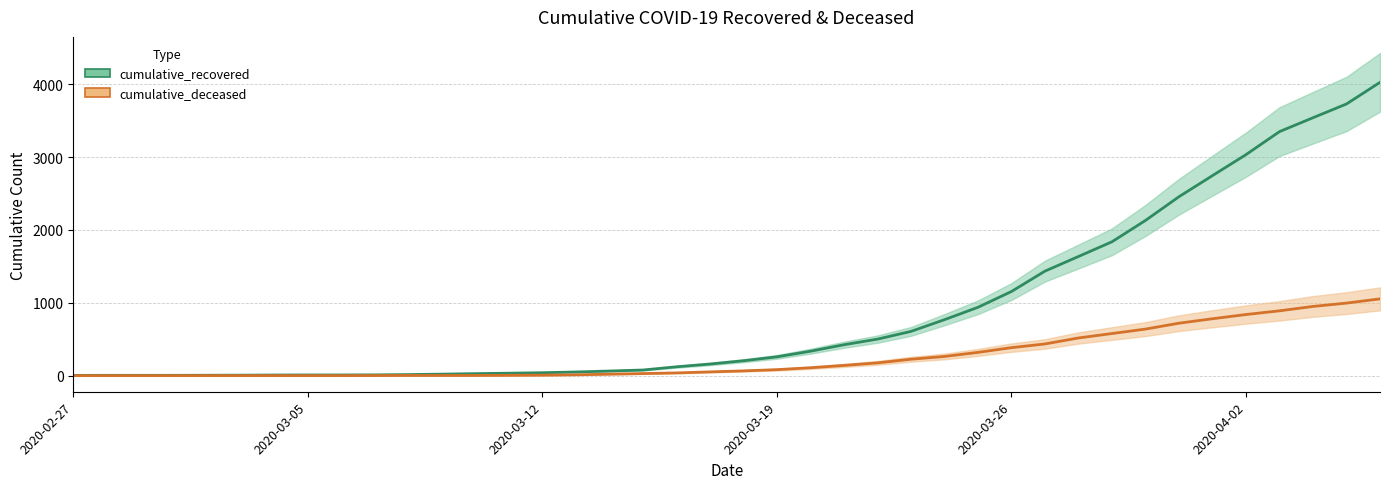

Where is cumulative_recovered nearest to the value 2015?

2020-03-30